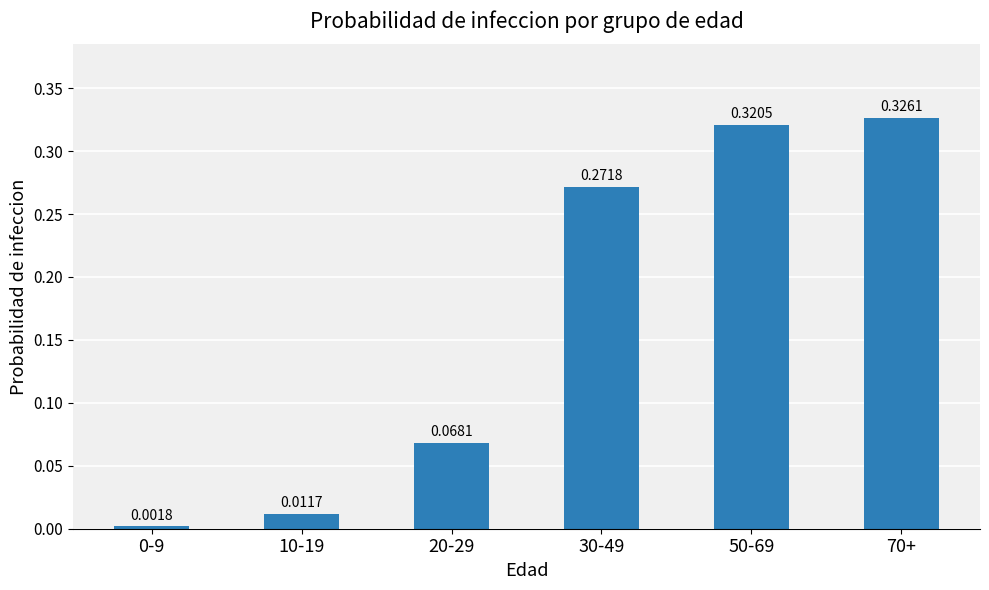

What position from the right is 70+?

1